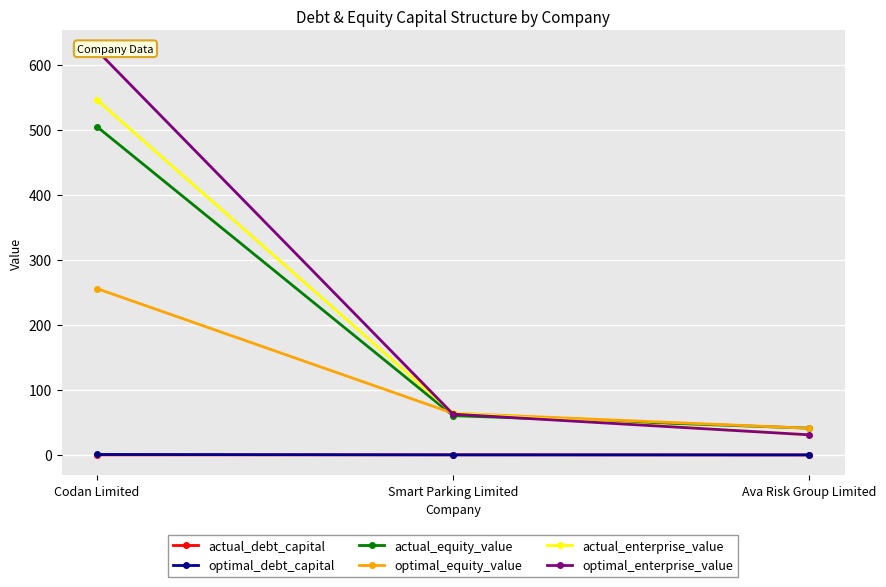

Rank the series at Ava Risk Group Limited from highest to lowest value.

actual_equity_value, optimal_equity_value, optimal_enterprise_value, actual_enterprise_value, optimal_debt_capital, actual_debt_capital